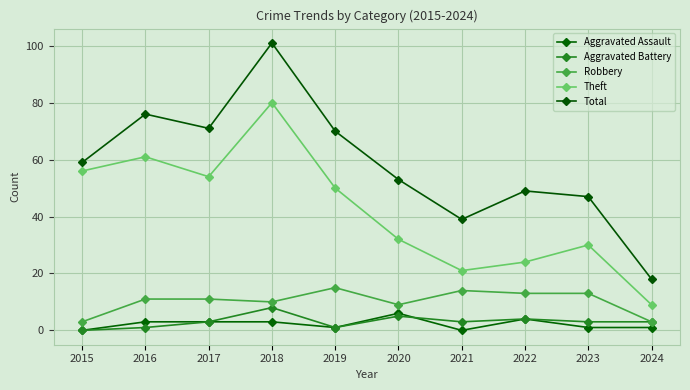

What is the average value of the Aggravated Battery series?

3